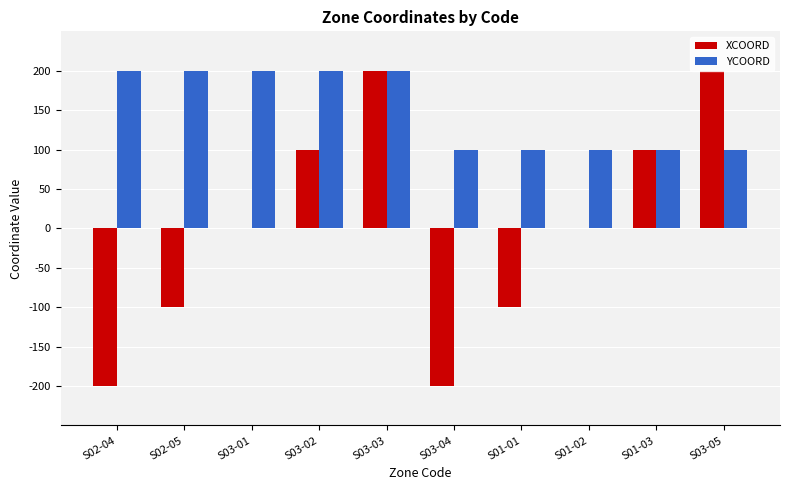

How many series are shown in this chart?

2